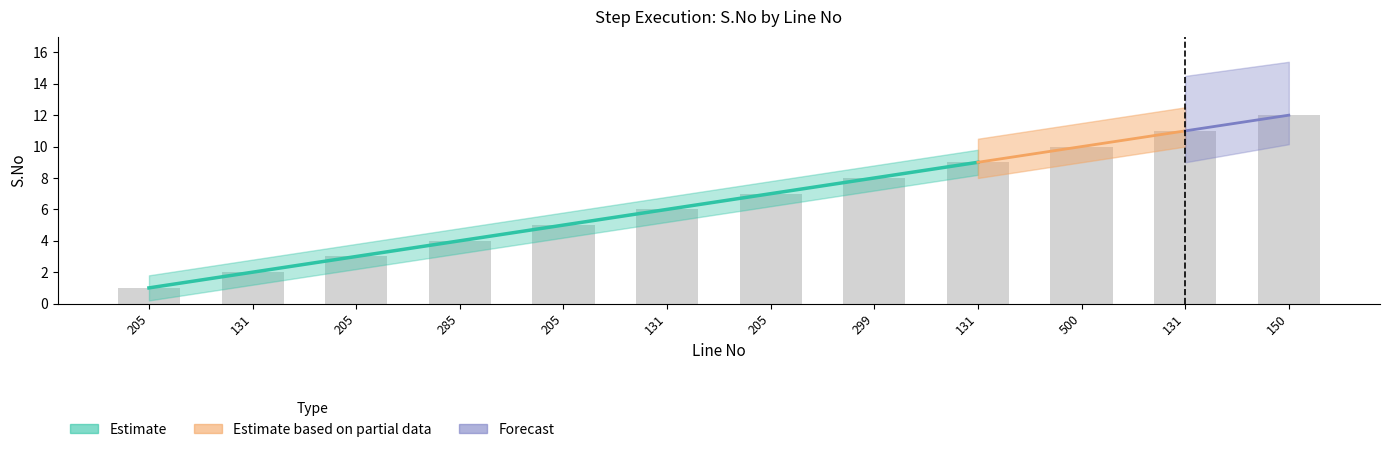

Is it true that the value at 285 is 4?

True